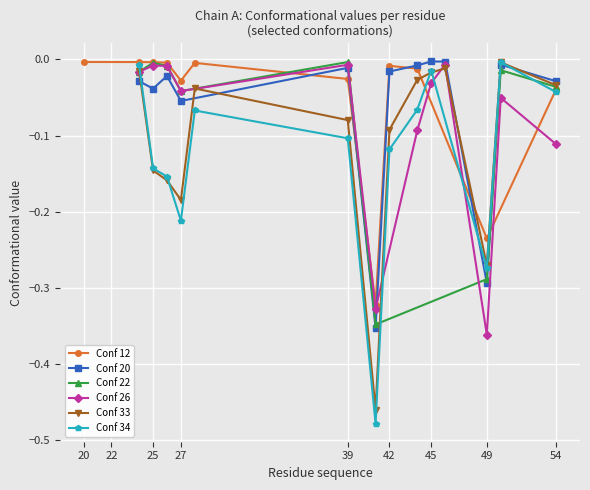

True or false: Conf 34 and Conf 26 intersect in this chart.

True